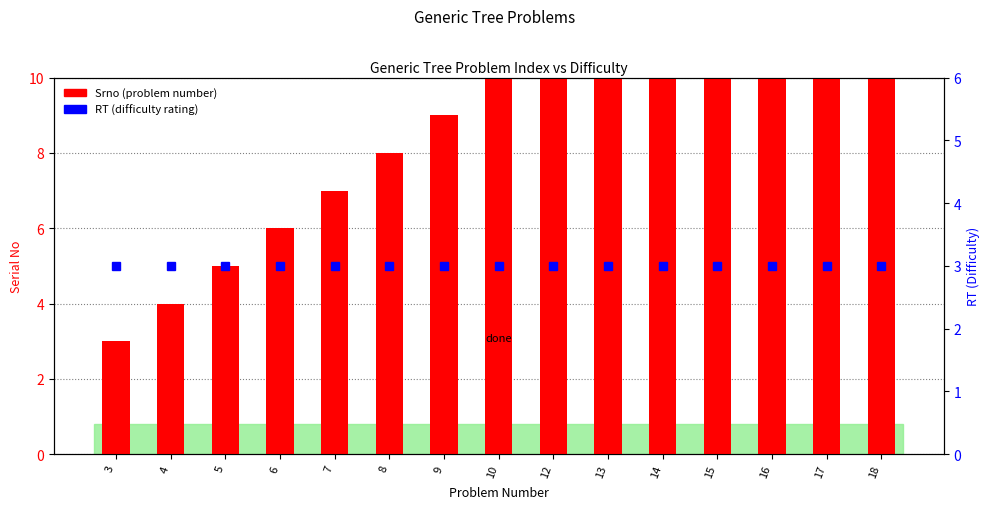

Which has a higher value, 9 or 18?

18